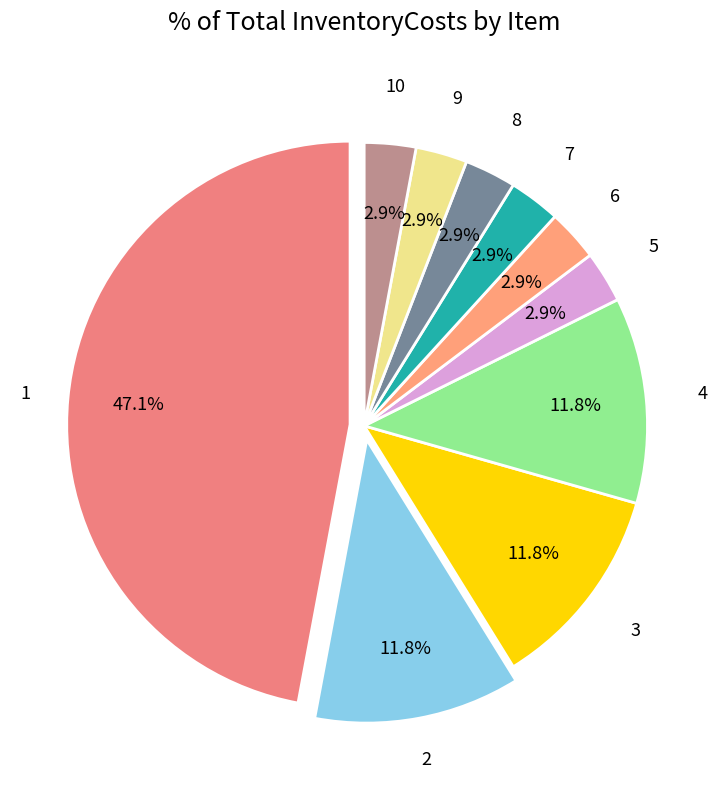

To the nearest percent, what is the difference between the largest and smallest slice percentages?

44%